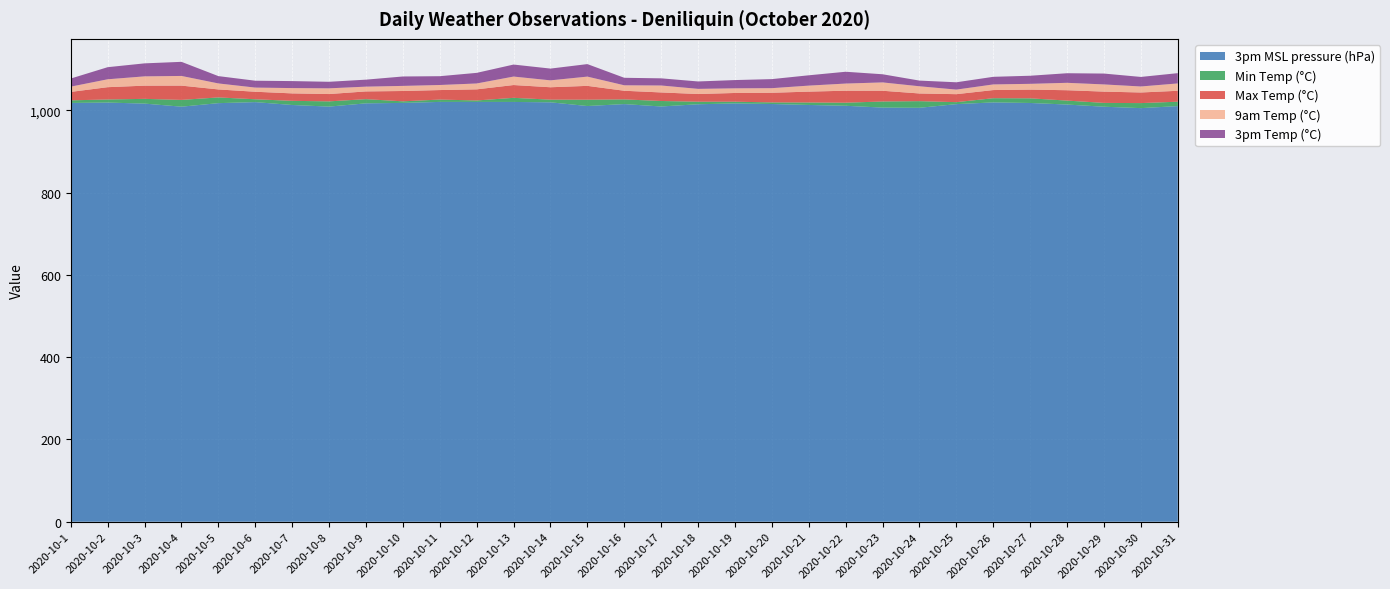

Reading left to right, extract all data points from this chart.

3pm MSL pressure (hPa): 1018.0	1018.9	1016.4	1008.9	1017.5	1020.0	1013.0	1009.1	1017.0	1018.1	1020.5	1020.5	1020.4	1019.5	1010.5	1015.2	1009.4	1014.8	1016.8	1015.4	1013.1	1011.1	1006.7	1006.2	1015.1	1019.3	1017.9	1014.1	1008.8	1005.4	1010.3
Min Temp (°C): 6.3	7.5	11.5	16.5	13.9	6.9	10.1	12.7	10.2	3.8	5.7	3.5	10.0	6.5	15.4	11.4	13.3	6.2	4.2	3.9	6.0	7.5	14.8	16.1	4.8	10.2	11.3	9.6	9.3	12.2	10.7
Max Temp (°C): 20.5	29.9	32.1	34.7	19.4	18.3	18.1	17.8	18.8	25.1	23.1	27.0	31.1	30.1	33.6	21.0	20.8	18.7	21.2	23.4	26.4	29.1	26.1	18.7	19.4	19.8	21.2	25.2	27.4	25.8	26.5
9am Temp (°C): 12.8	19.2	22.6	23.5	14.6	10.1	12.9	13.9	11.6	12.4	12.3	14.3	20.6	16.8	22.5	13.3	16.9	12.5	11.3	11.2	14.6	17.4	20.3	17.5	11.1	13.7	14.0	18.0	17.5	14.6	17.9
3pm Temp (°C): 19.7	29.4	31.6	34.3	17.8	16.7	17.0	15.9	17.0	22.9	21.4	25.8	29.2	28.6	30.4	18.2	17.4	18.0	20.1	22.0	25.1	28.7	19.8	13.8	17.8	18.5	19.7	23.3	26.4	23.2	25.0